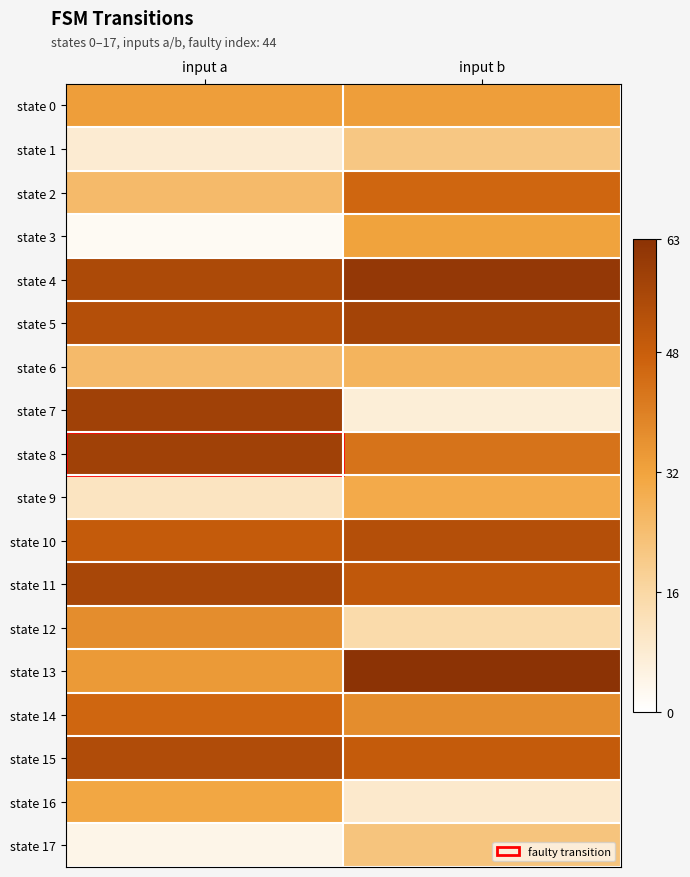

At how many categories does at least one series exceed 26?

2